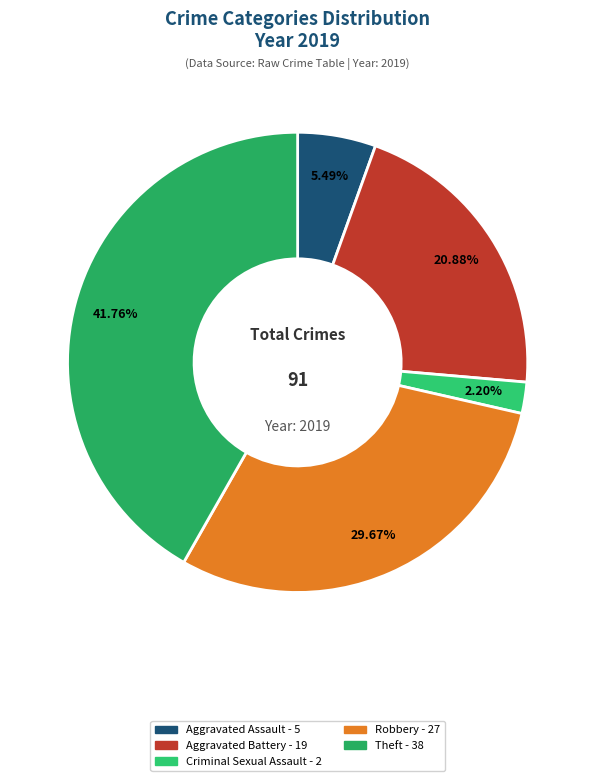

How many segments does this pie chart have?

5